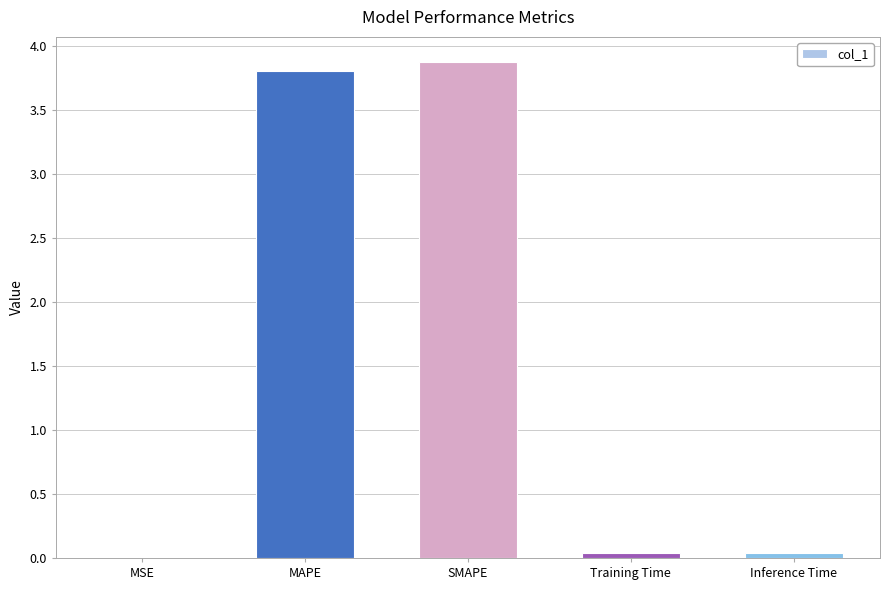

What is the greatest value displayed?

3.9